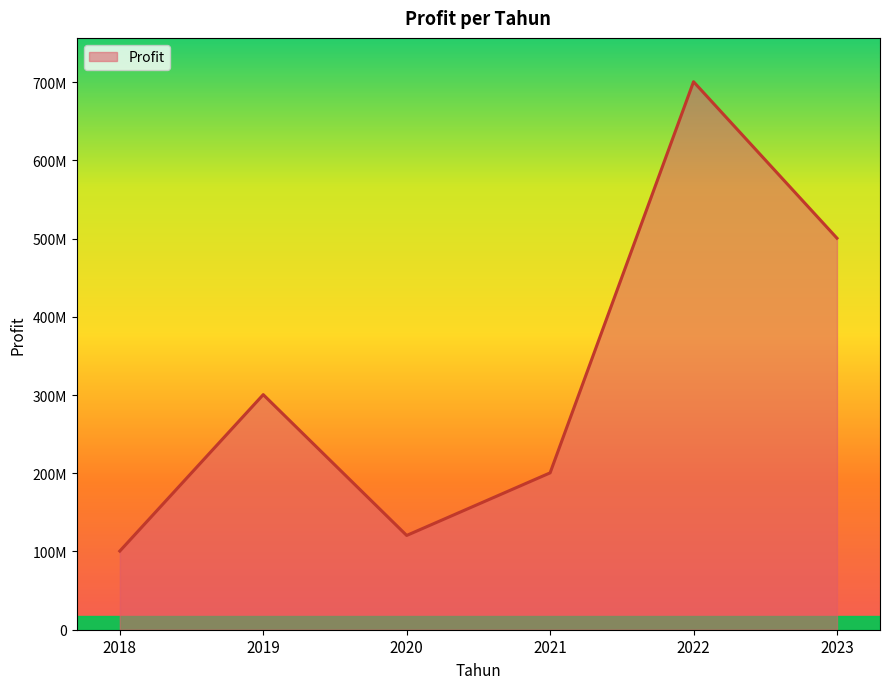

The chart shows a value of 100520000 at 2018. True or false?

True